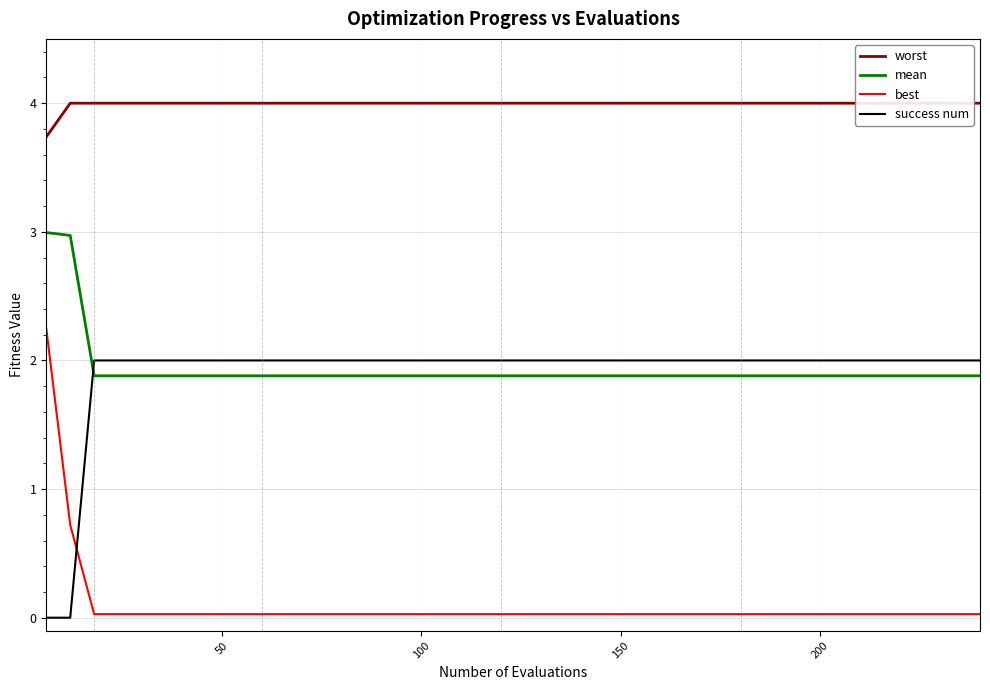

True or false: best and mean cross at least once.

False